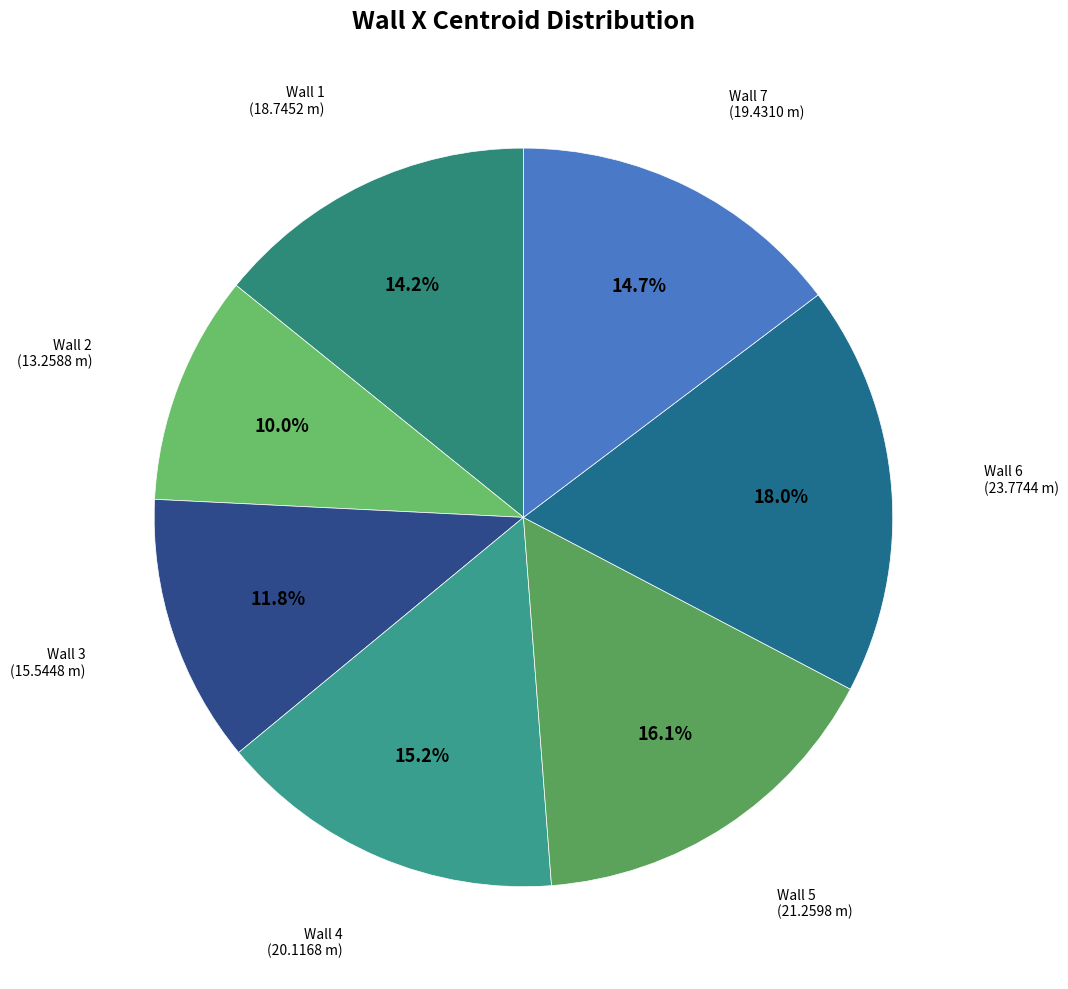

How many slices are in this pie chart?

7